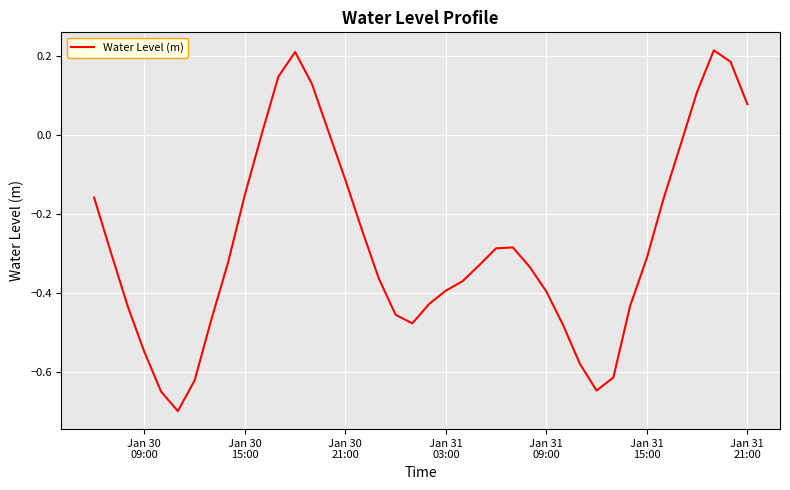

How many interior local valleys (lower than both neighbors) does the data have?

3